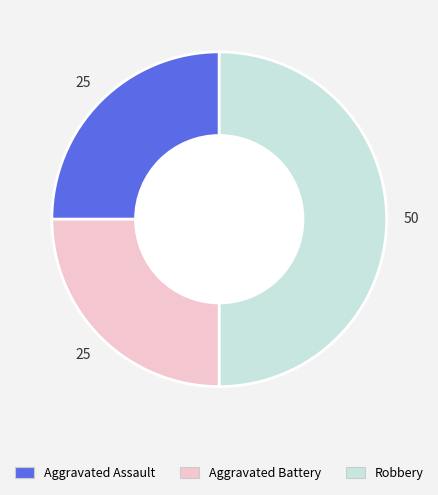

Does Aggravated Battery account for over 50% of the chart?

No